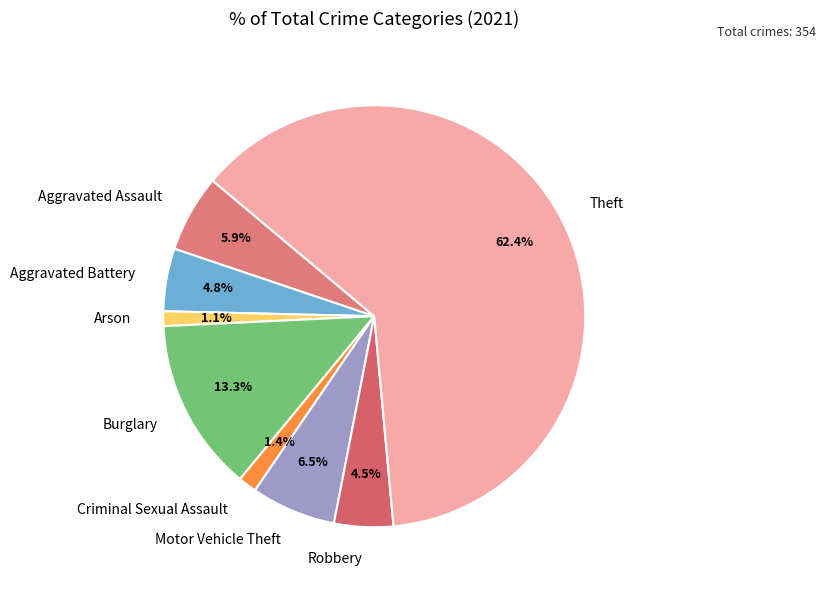

To the nearest percent, what is the average slice percentage?

12%